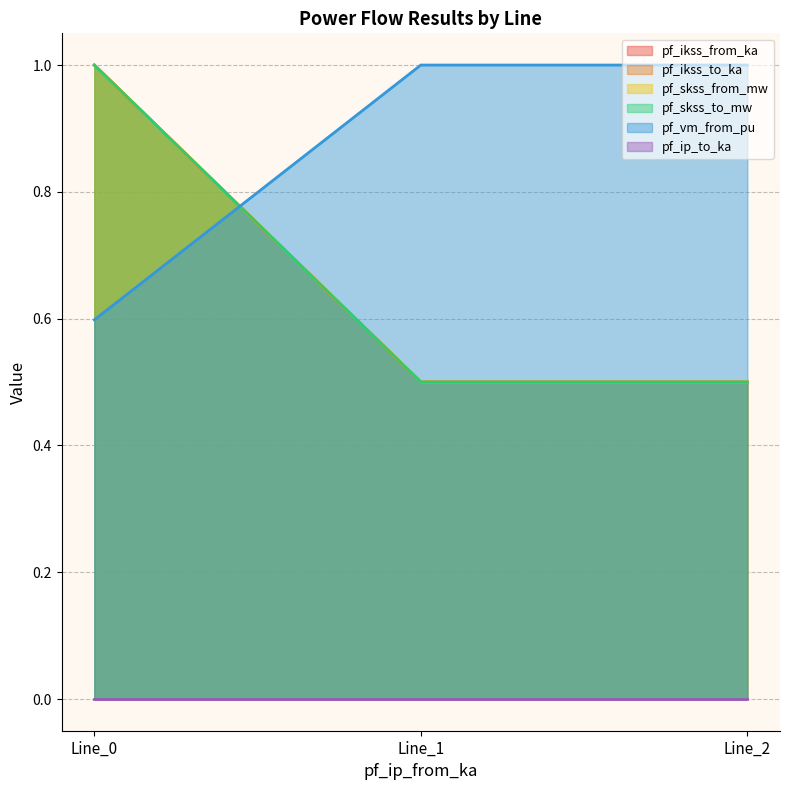

True or false: pf_ikss_from_ka has a value of 1.0 at Line_2.

True